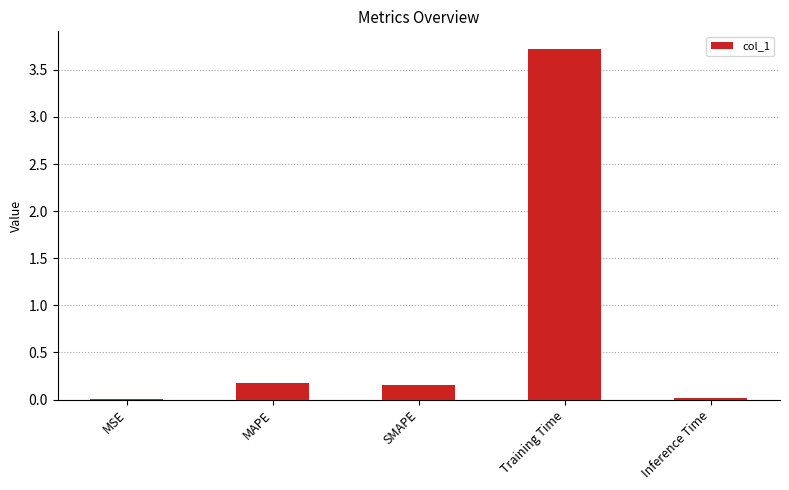

Is it true that the value at Training Time is 5.3?

False